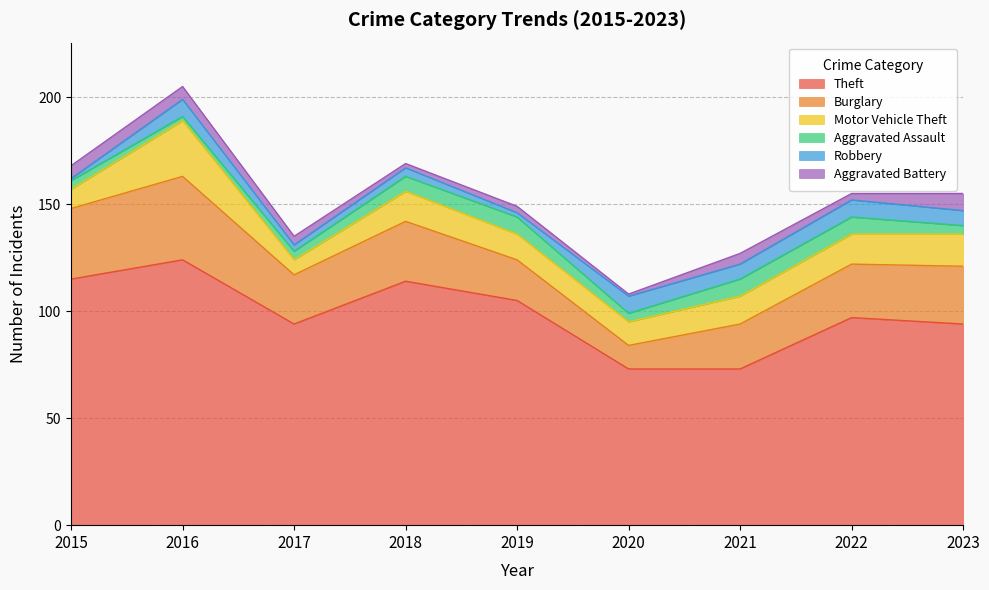

What is the total value across all series at 2015?

168